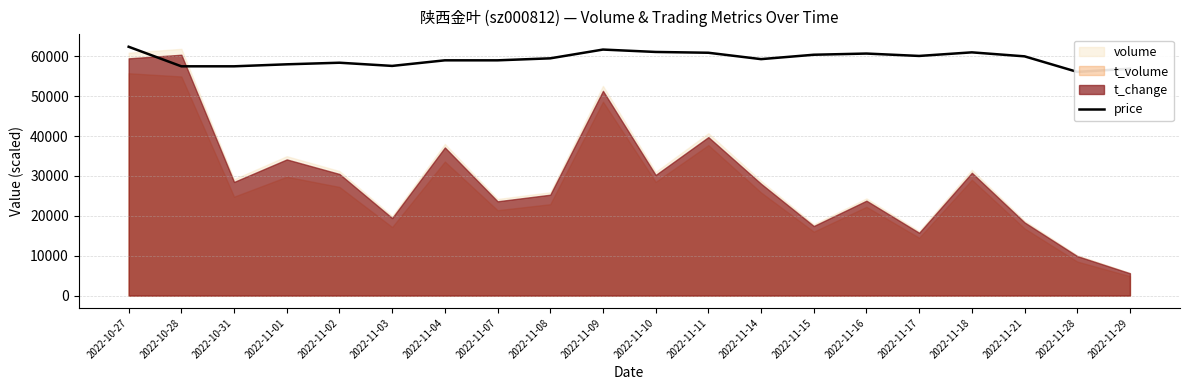

How many categories are shown in the chart?

20